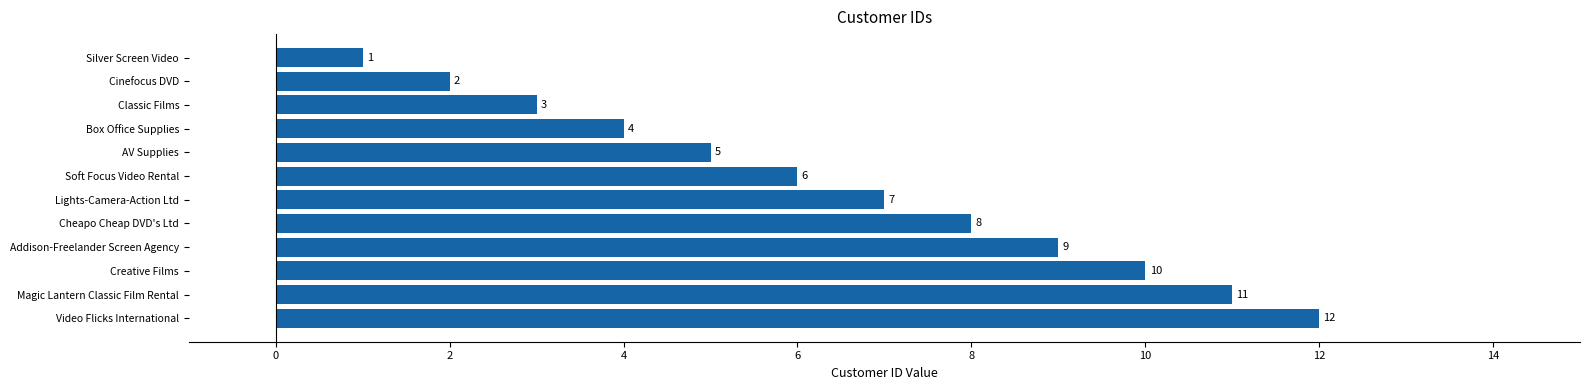

Count the number of categories in the chart.

12